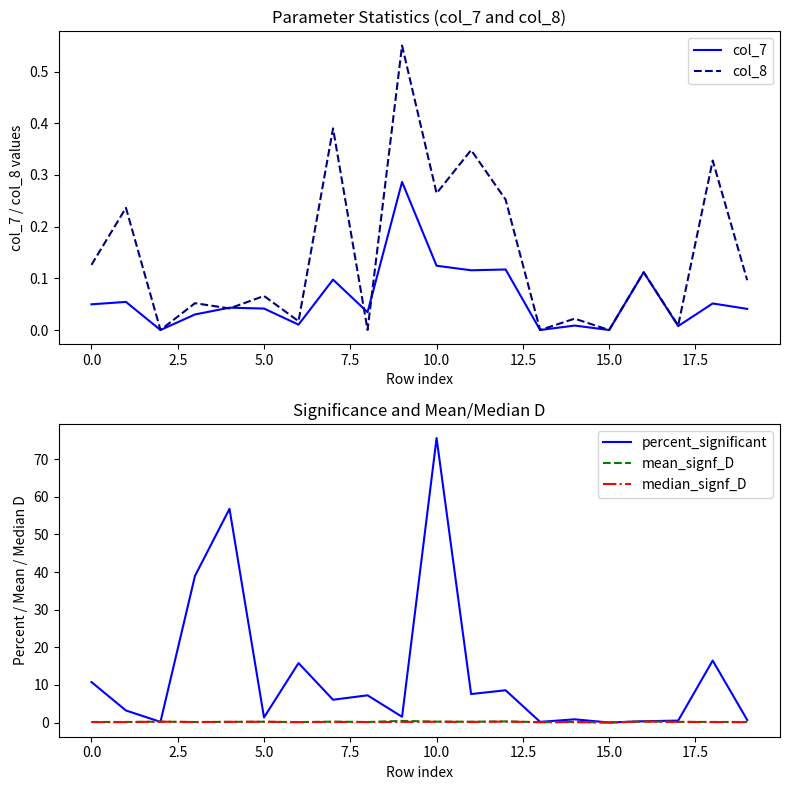

How many series are shown in this chart?

5